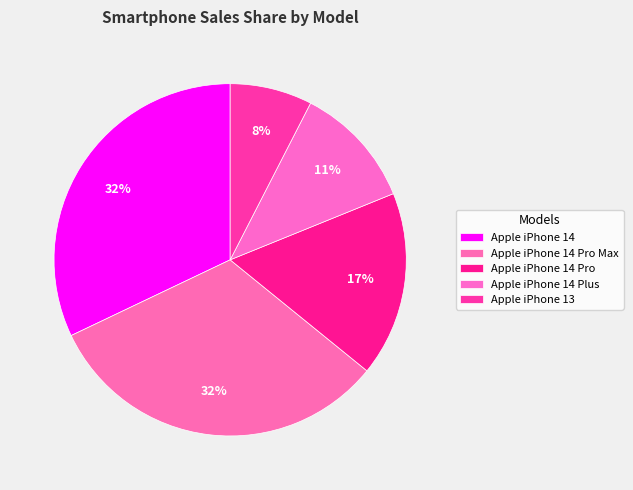

Does any single category account for the majority?

No